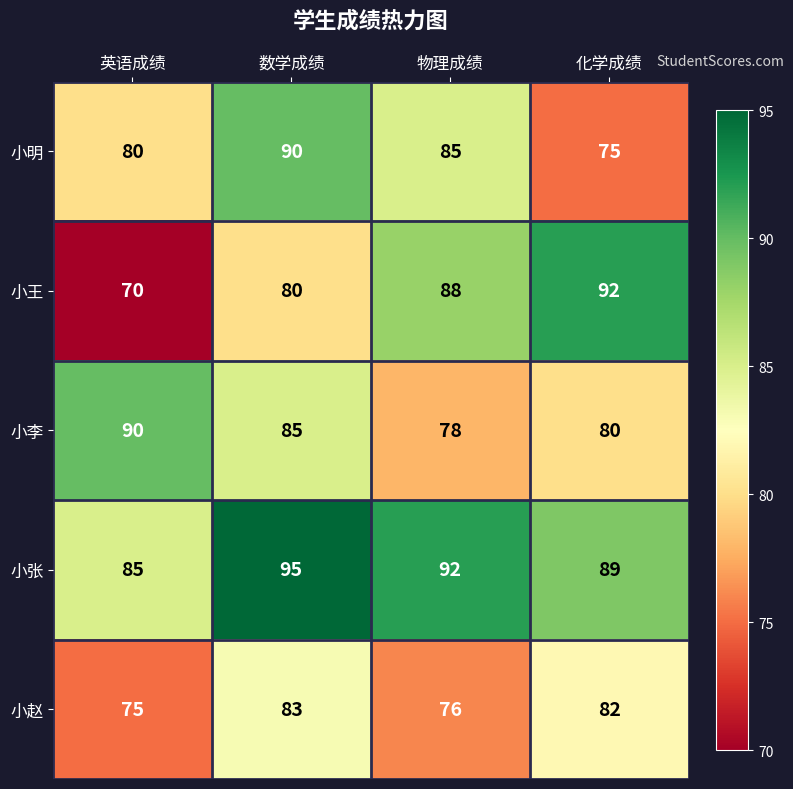

What is the minimum value shown in the chart?

70